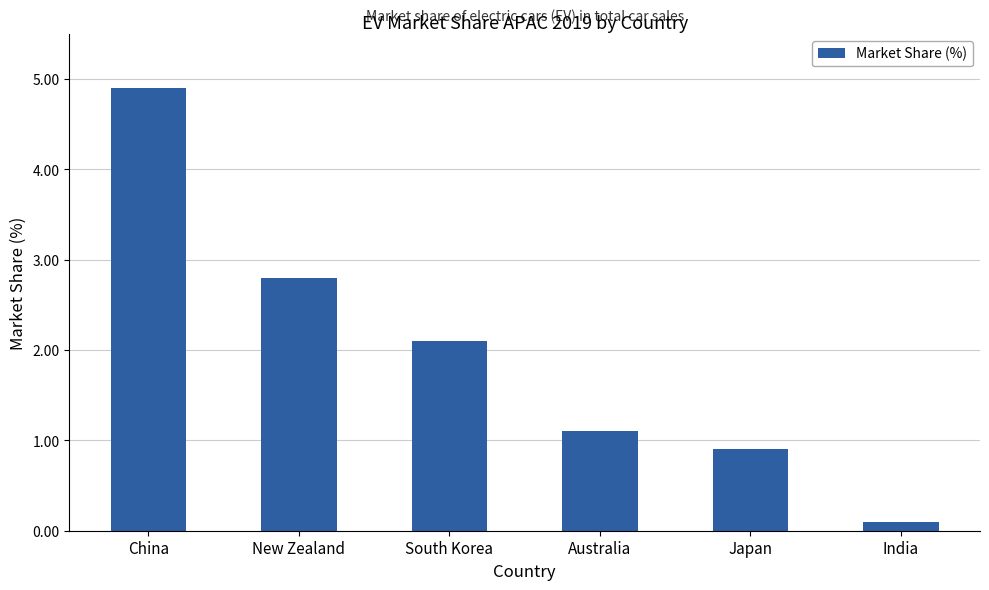

Which category has the highest value across all series?

China